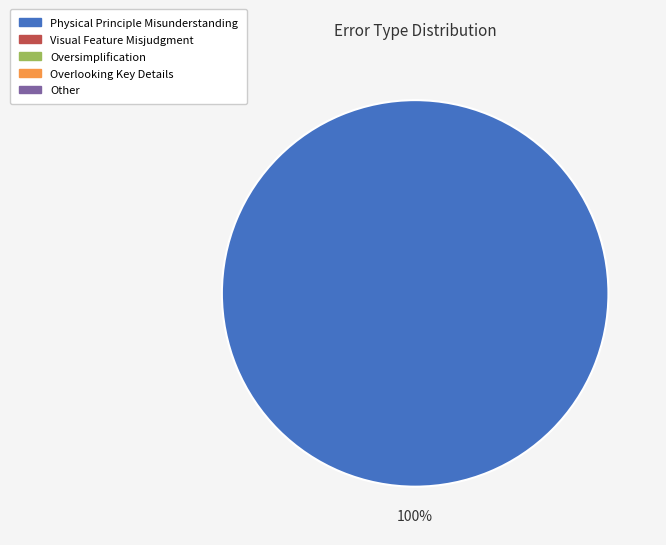

How many slices are in this pie chart?

1